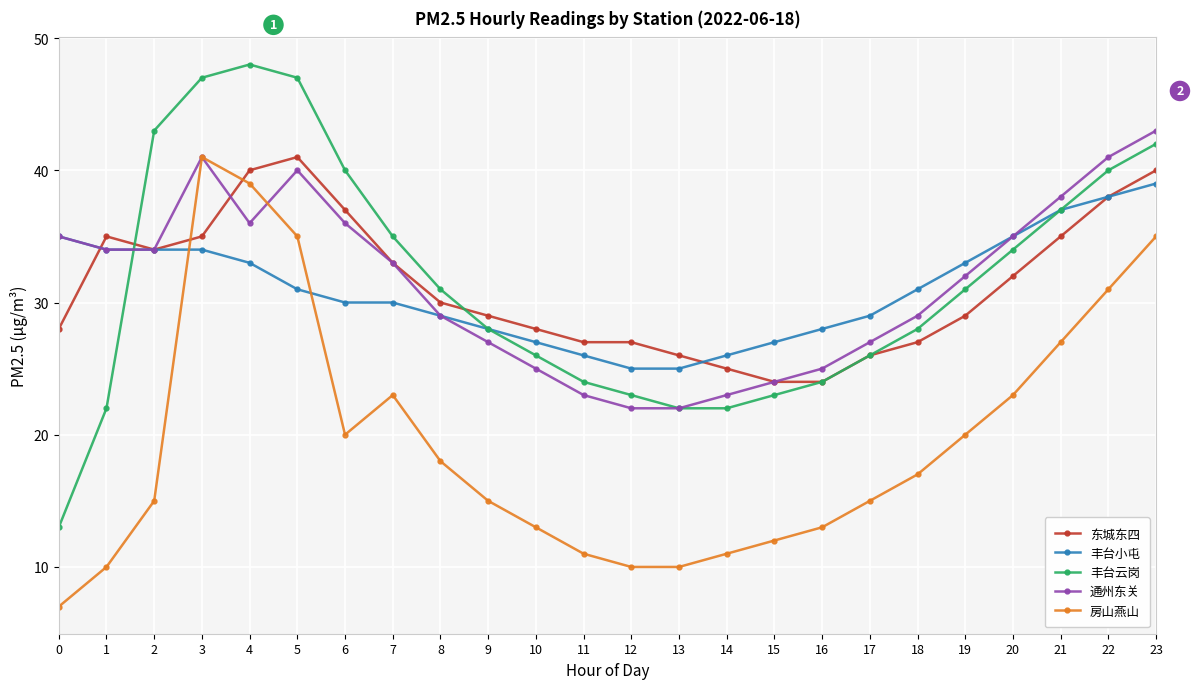

True or false: 房山燕山 and 丰台小屯 cross at least once.

True